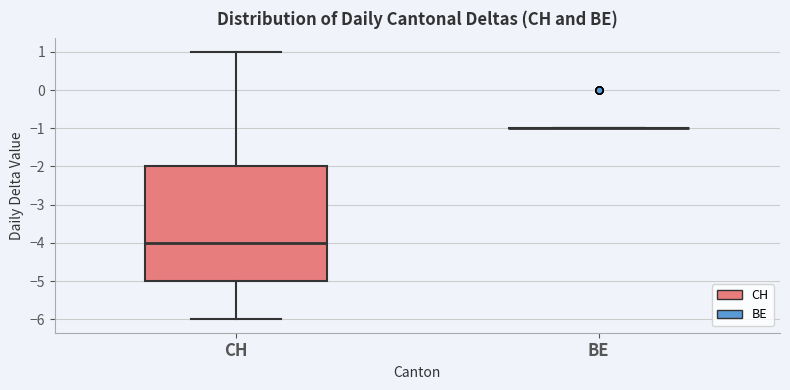

Reading left to right, read every box against the y-axis: the position of its median line, the range the box covers, and the ends of its whiskers. The values are not printed on the chart, so give them approximately, as read against the axis.

CH: median -4, box -5 to -2, whiskers -6 to 1
BE: box collapsed to a line at -1, whiskers -1 to -1